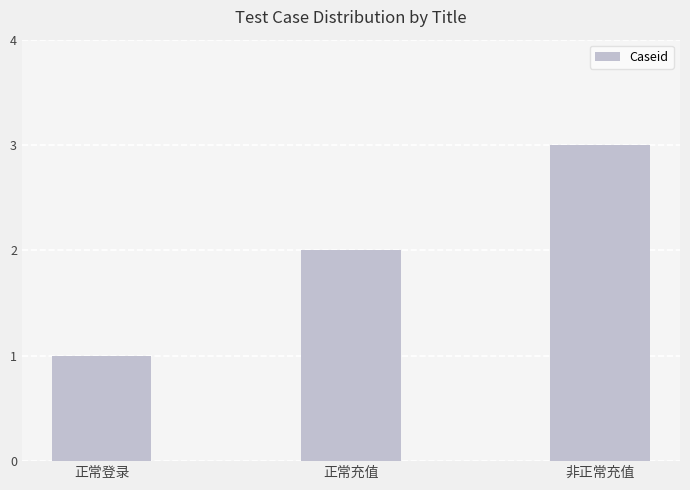

Which label corresponds to the smallest value in the chart?

正常登录